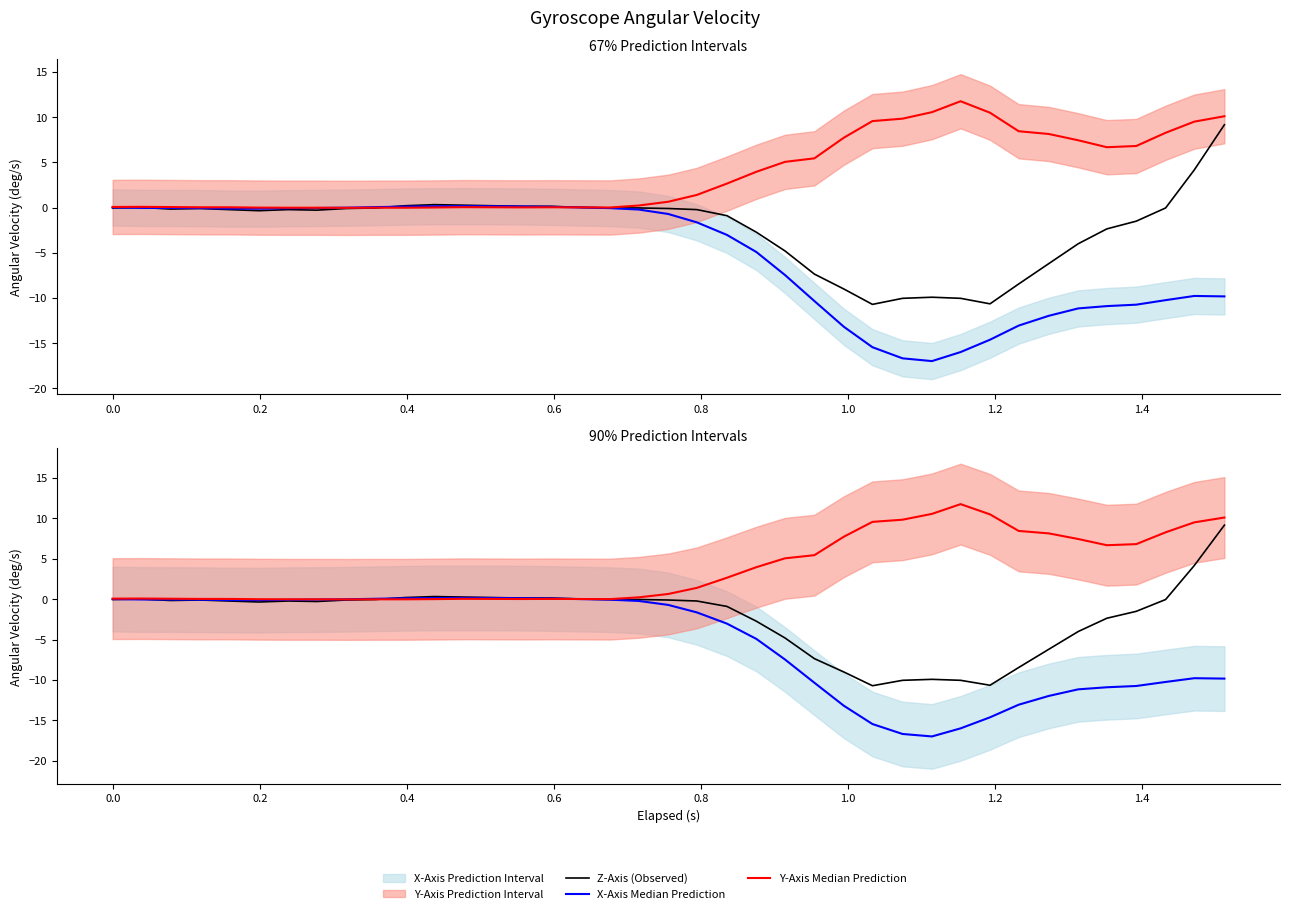

Is it true that Y-Axis Median Prediction equals 4.0 at 38?

False